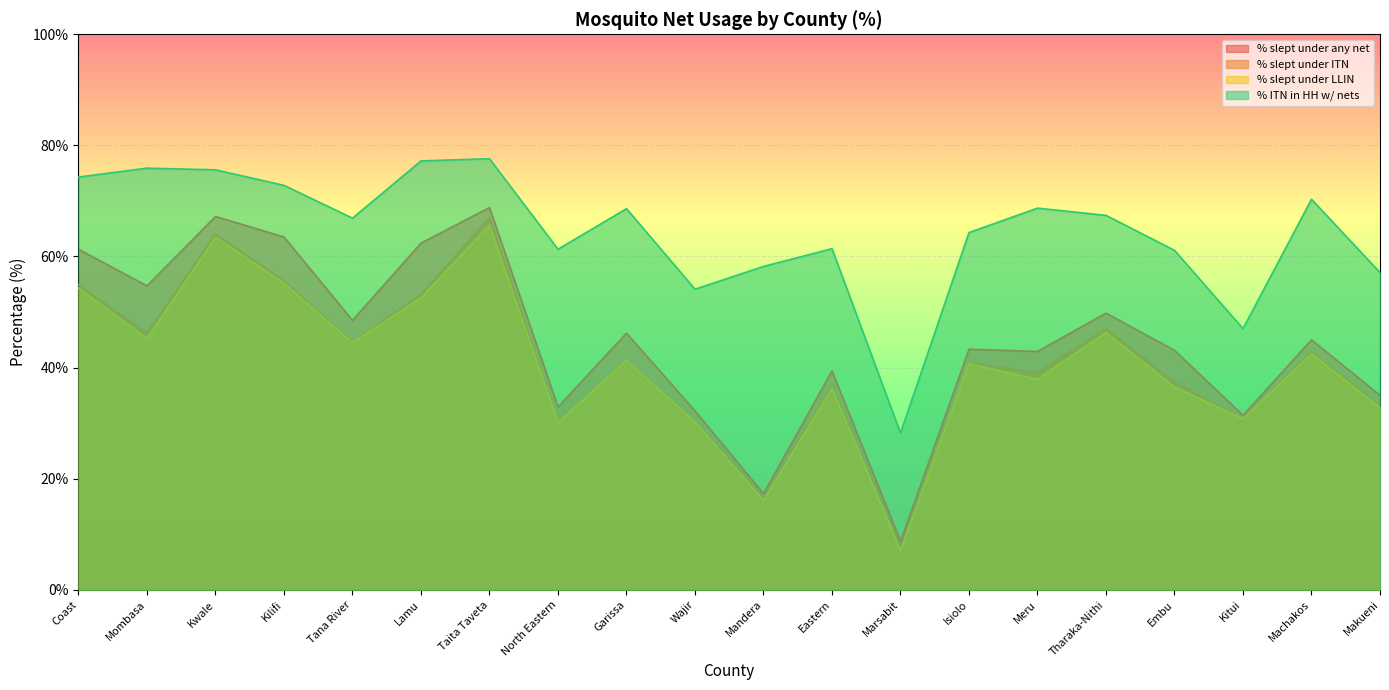

Between Kilifi and Coast, which is larger?

Kilifi